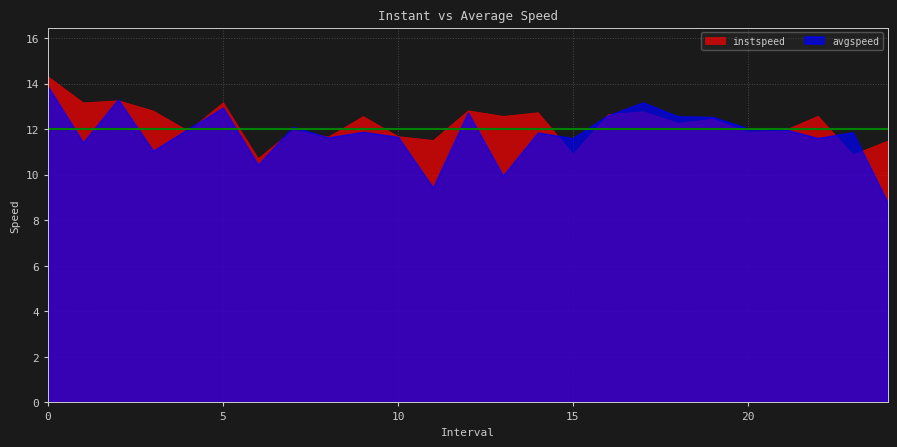

At which label is instspeed closest to 12?

7.0